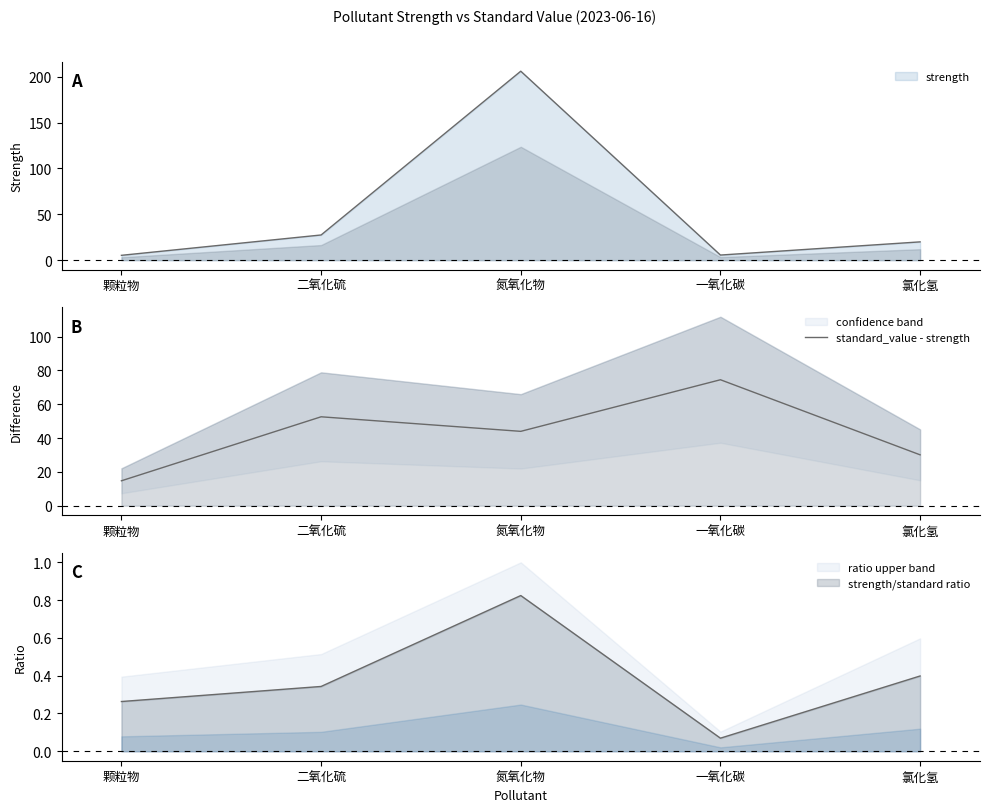

Does the chart display data point markers on the line(s)?

No